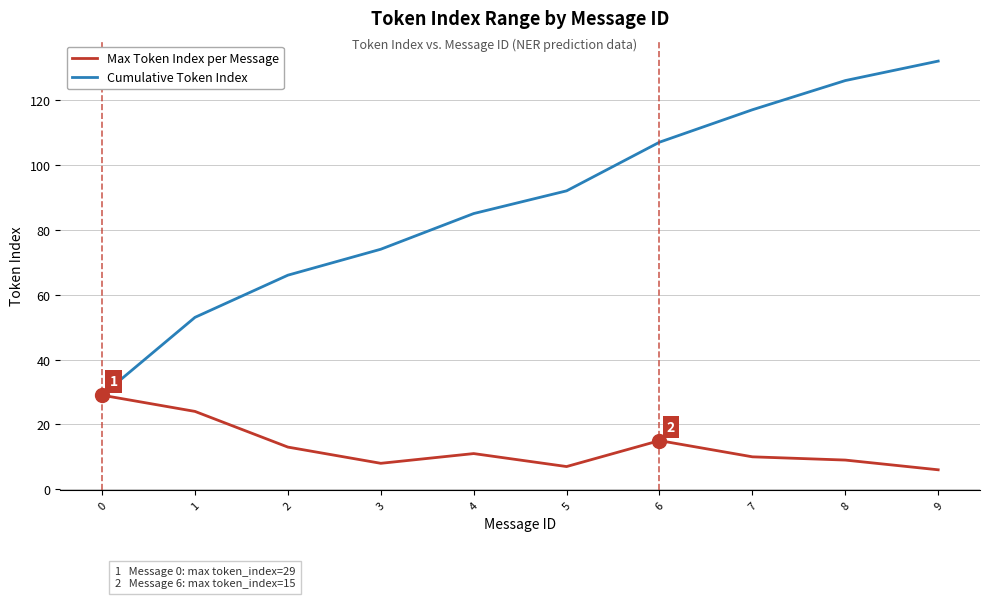

Read the Cumulative Token Index value at 3.

74